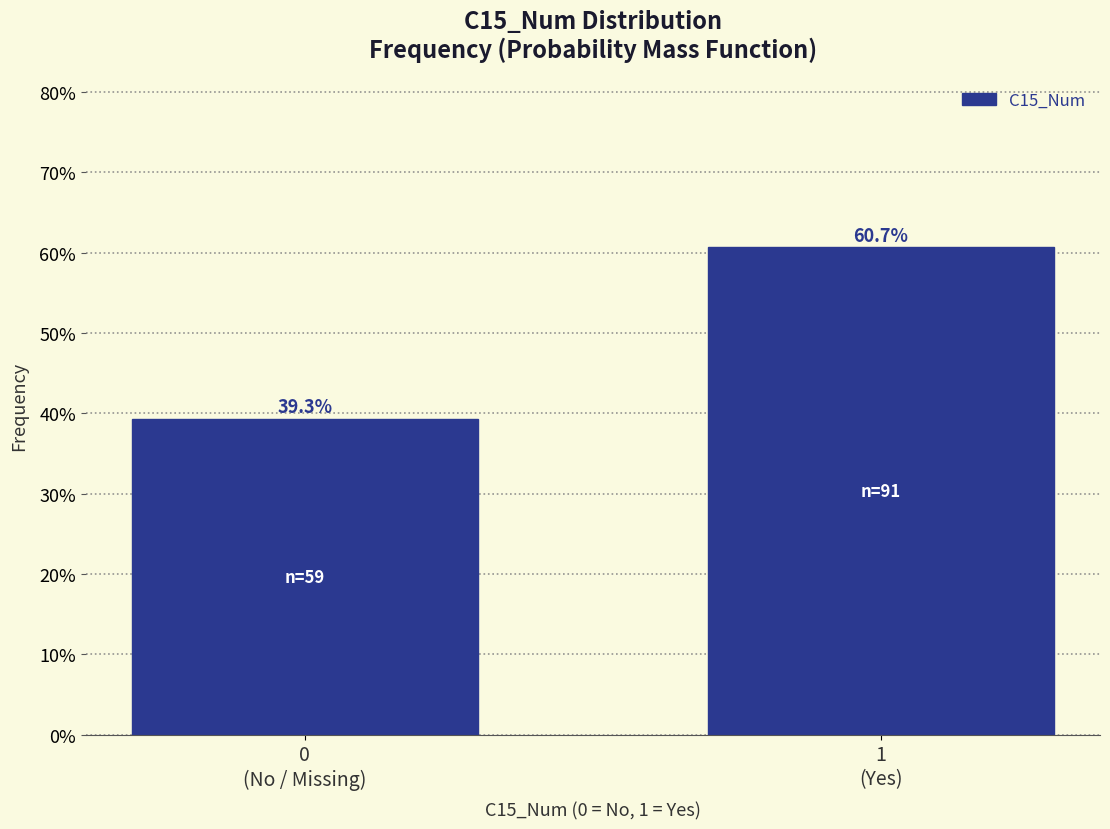

Reading left to right, extract all data points from this chart.

39.3	60.7